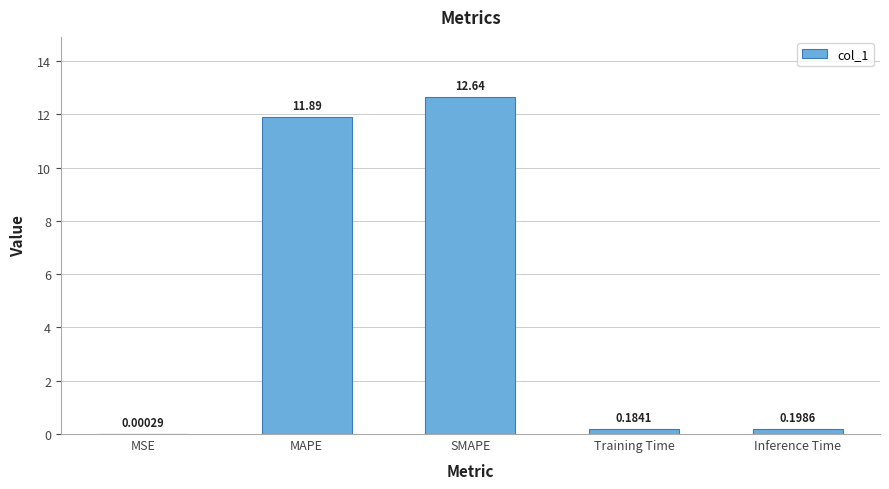

What is the sum of all values?

24.9